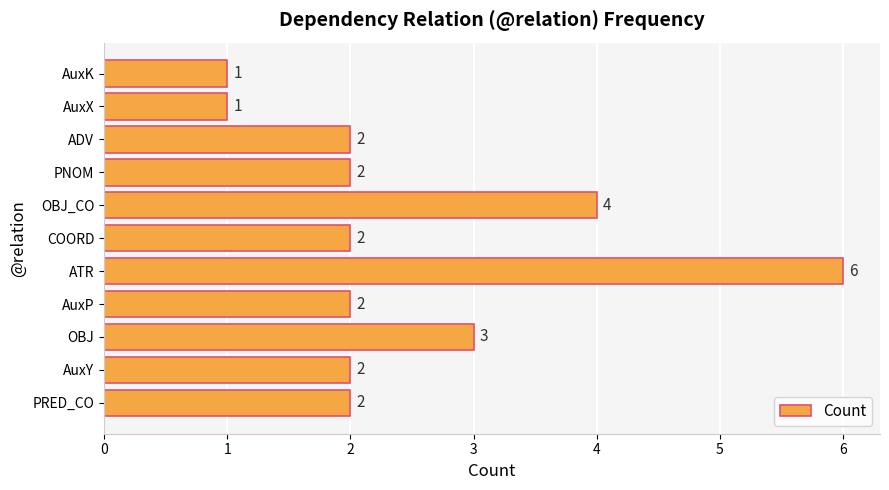

Reading top to bottom, what are all the values shown in this chart?

AuxK=1	AuxX=1	ADV=2	PNOM=2	OBJ_CO=4	COORD=2	ATR=6	AuxP=2	OBJ=3	AuxY=2	PRED_CO=2